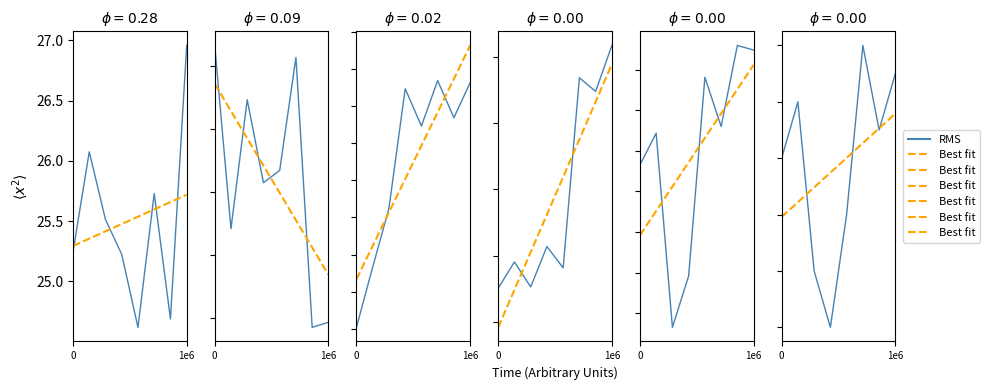

What are all the series names shown in the legend?

RMS, Best fit